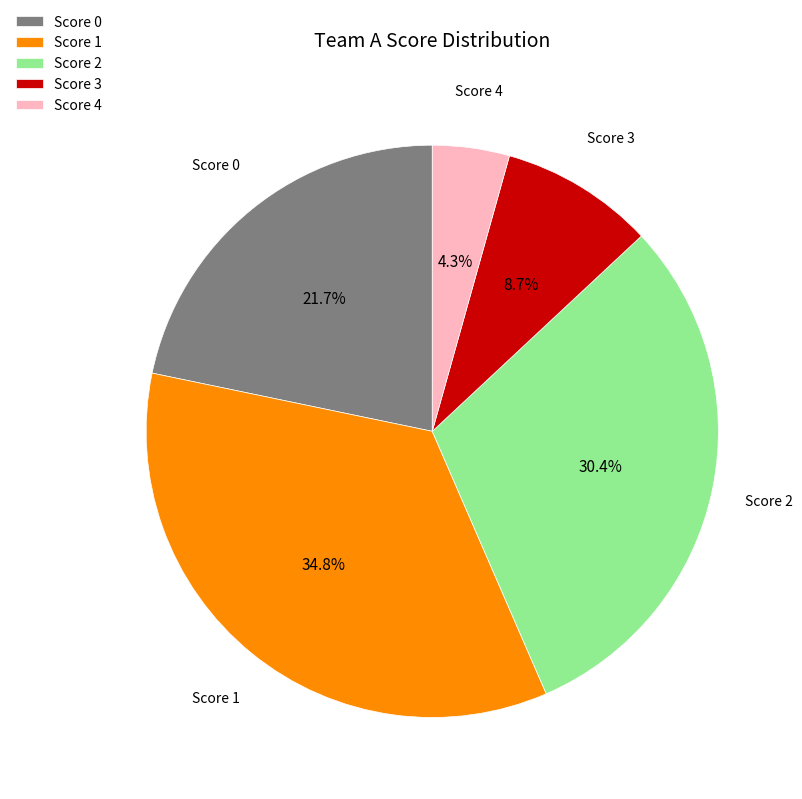

Combined, do Score 1 and Score 4 account for over 50%?

No